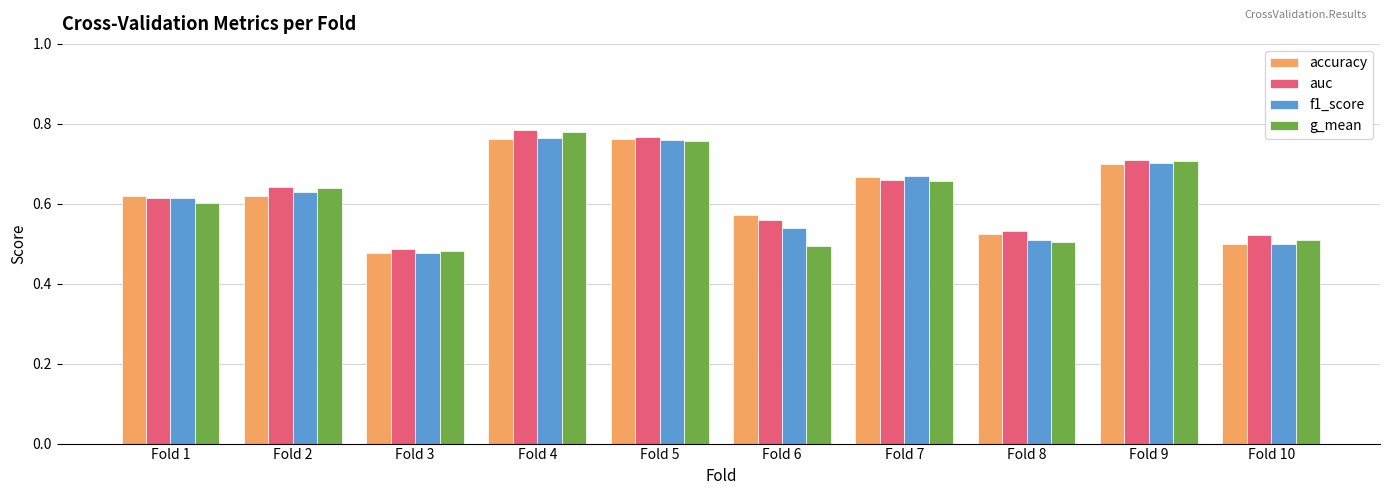

Count the accuracy values in the range 0 to 1.

10